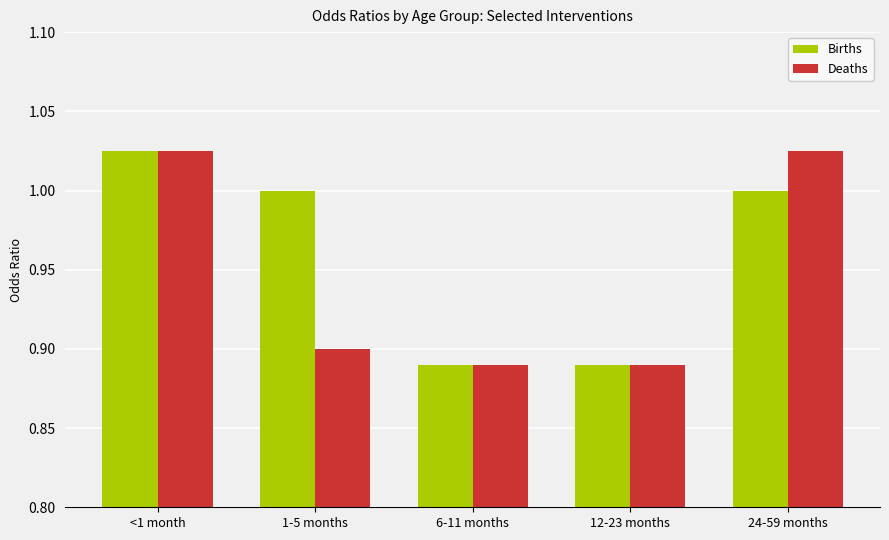

How many series are shown in this chart?

2